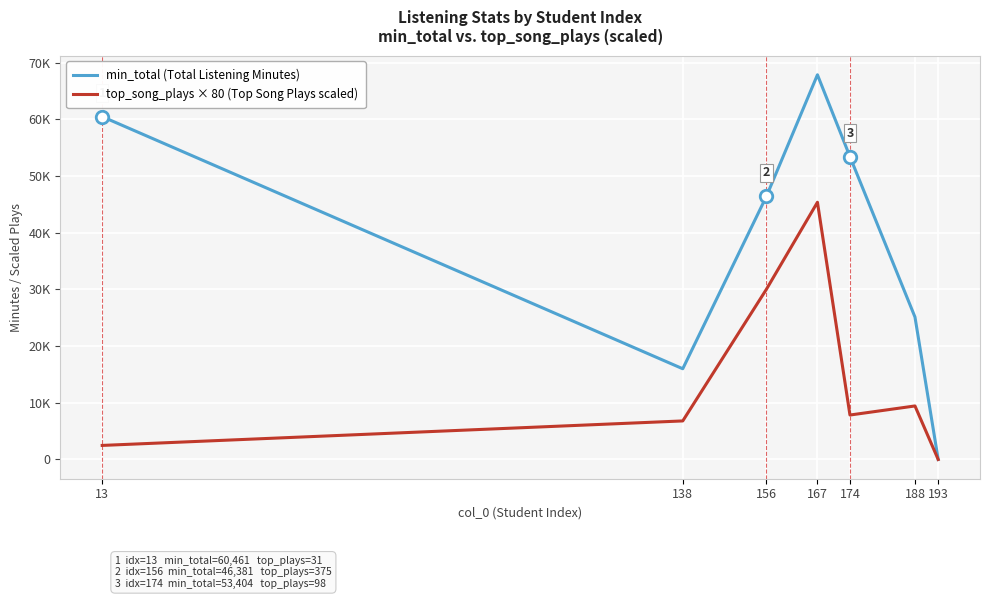

True or false: top_song_plays × 80 (Top Song Plays scaled) and min_total (Total Listening Minutes) intersect in this chart.

False